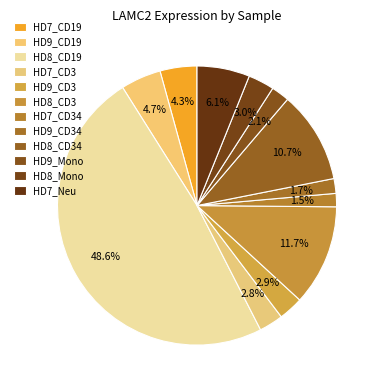

To the nearest percent, what is the combined percentage of HD9_CD3 and HD8_CD19?

51%